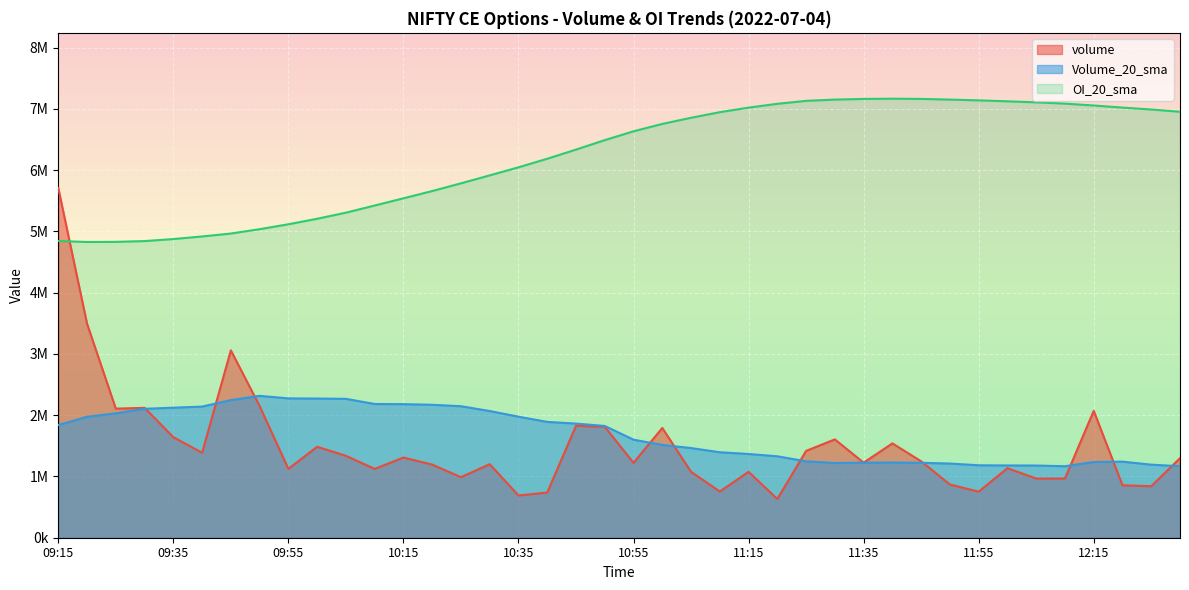

True or false: volume has a value of 5708000.0 at 09:15.

True